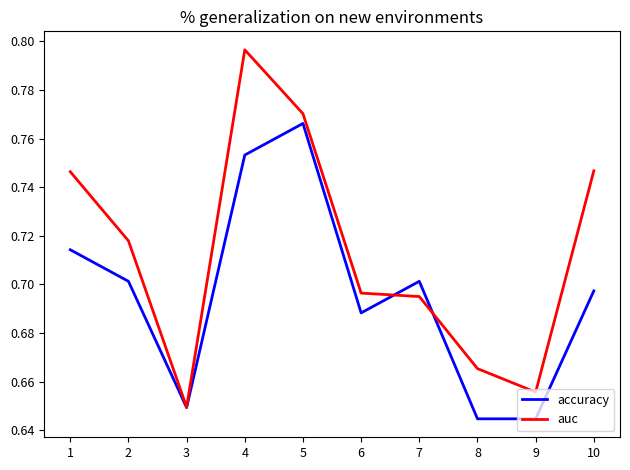

Rank the series by their maximum value, from highest to lowest.

auc, accuracy